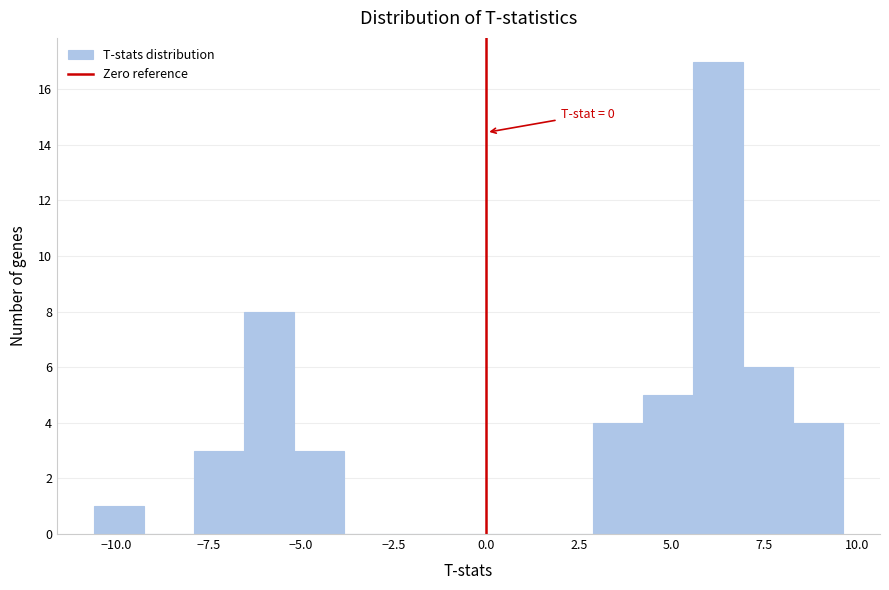

Read against the x-axis, roughly where is the centre of the tallest bar?

6.0